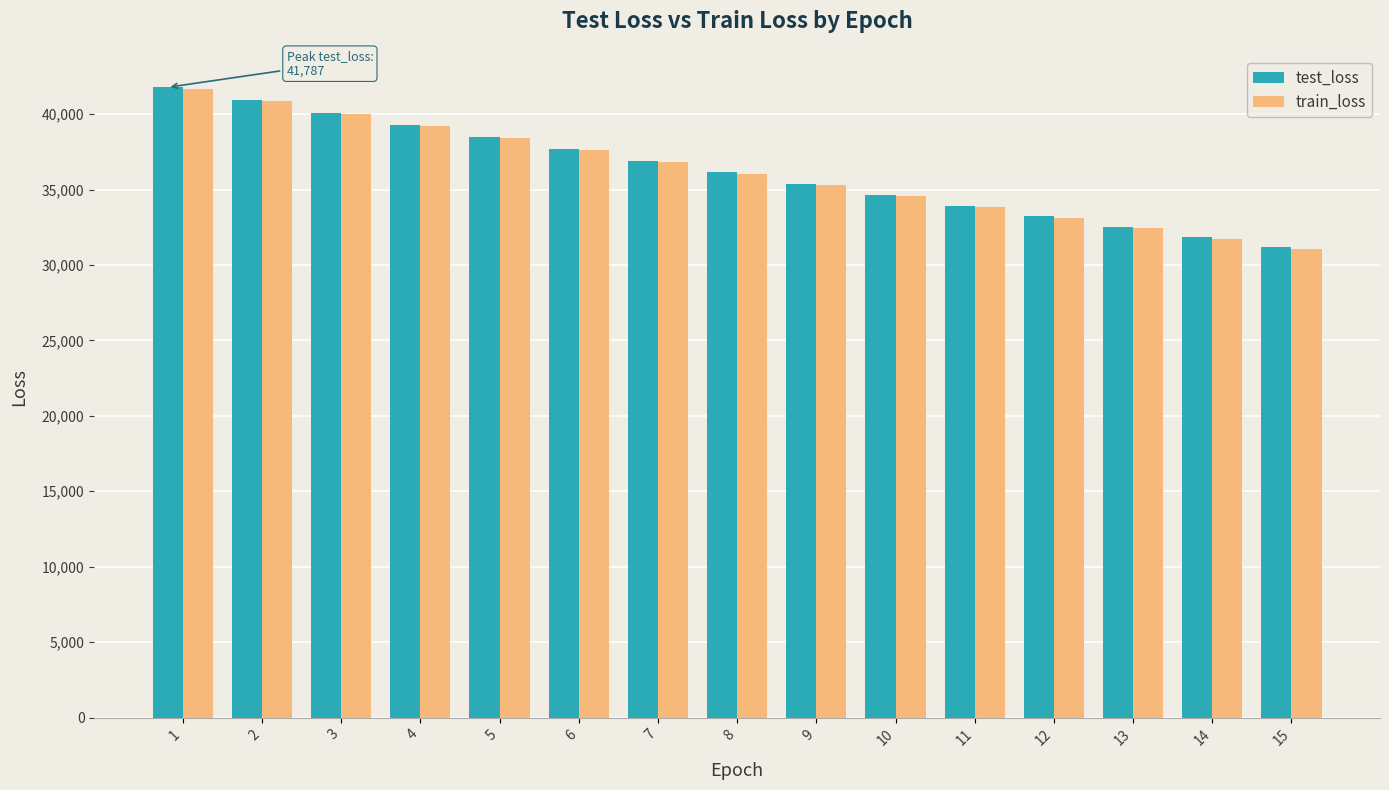

What is the maximum value shown in the chart?

41786.8